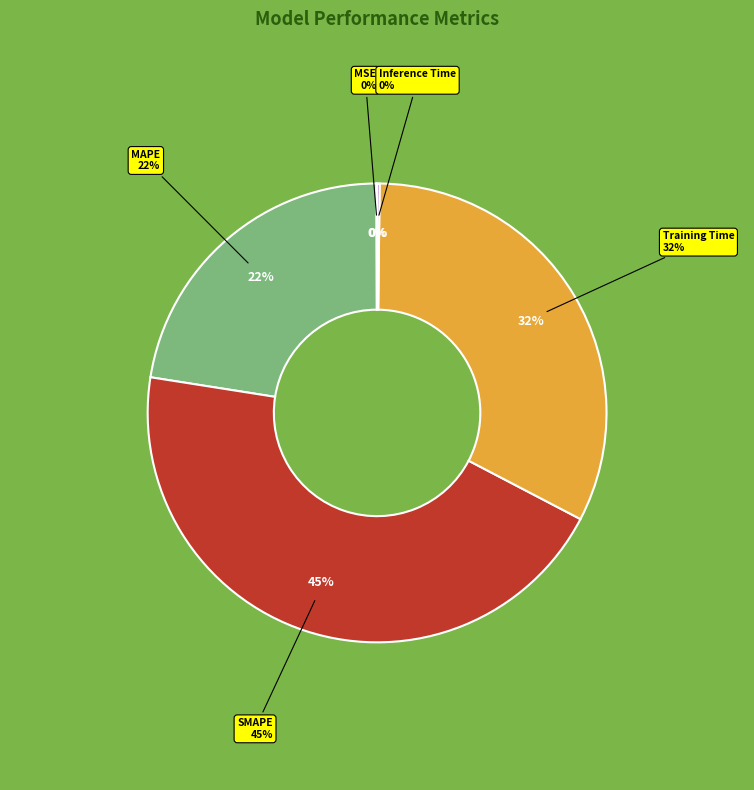

Do Inference Time and MAPE together represent more than half of the pie?

No